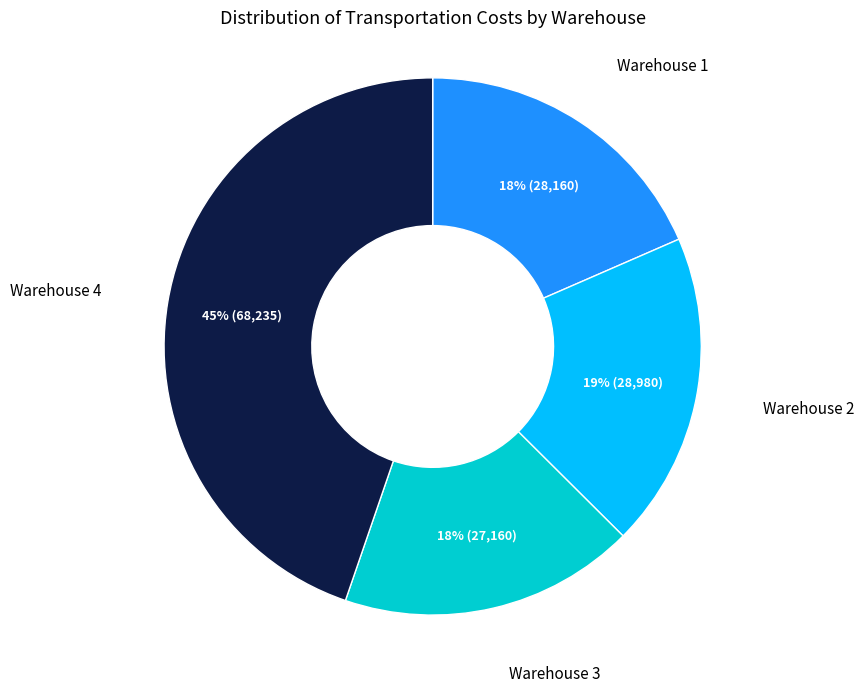

Is there any slice that represents more than half of the pie?

No